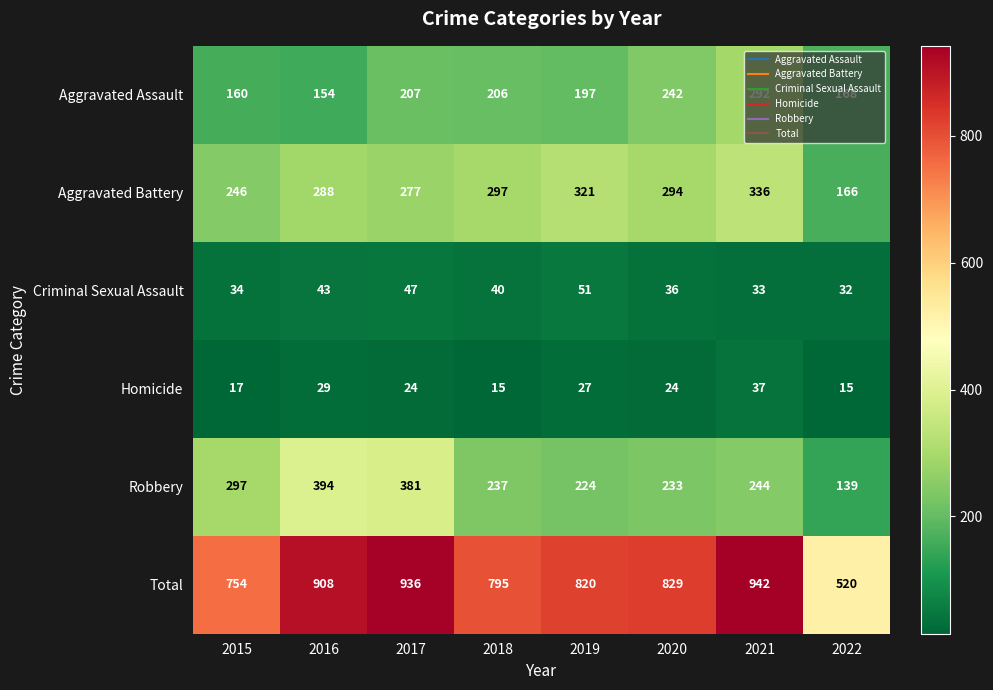

Rank the series at 2017 from highest to lowest value.

Total, Robbery, Aggravated Battery, Aggravated Assault, Criminal Sexual Assault, Homicide